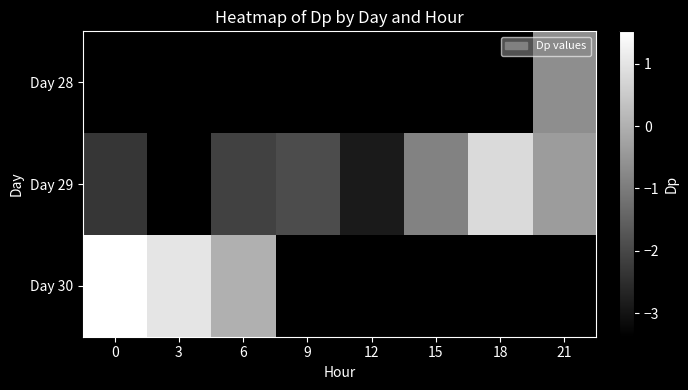

Where is Day 30 nearest to the value 0?

6